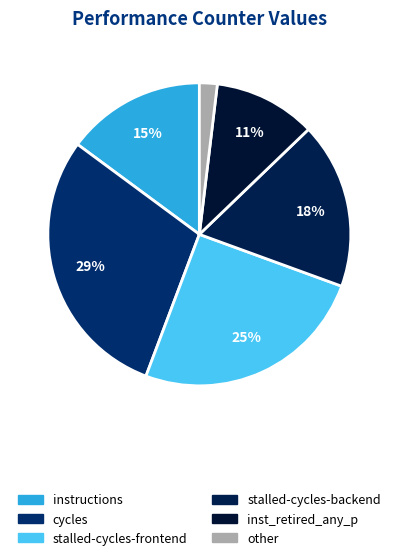

What is the largest slice in the pie chart?

cycles